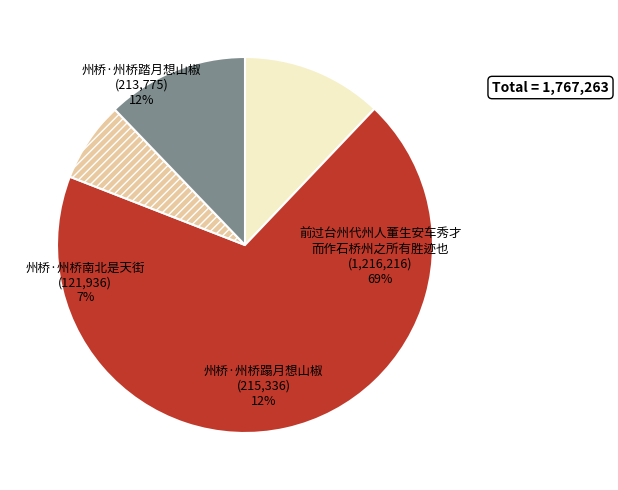

The 前过台州代州人董生安车秀才而作石桥州之所有胜迹也 slice represents 69% of the pie. True or false?

True